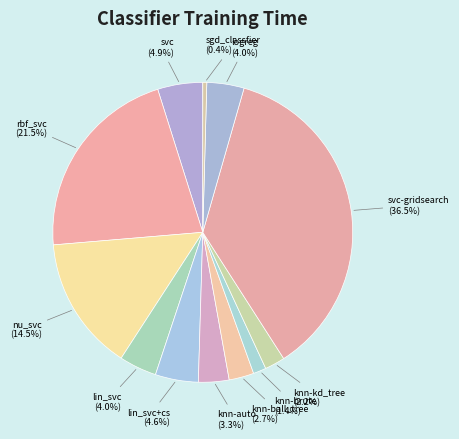

Between knn-ball_tree and knn-brute, which is larger?

knn-ball_tree